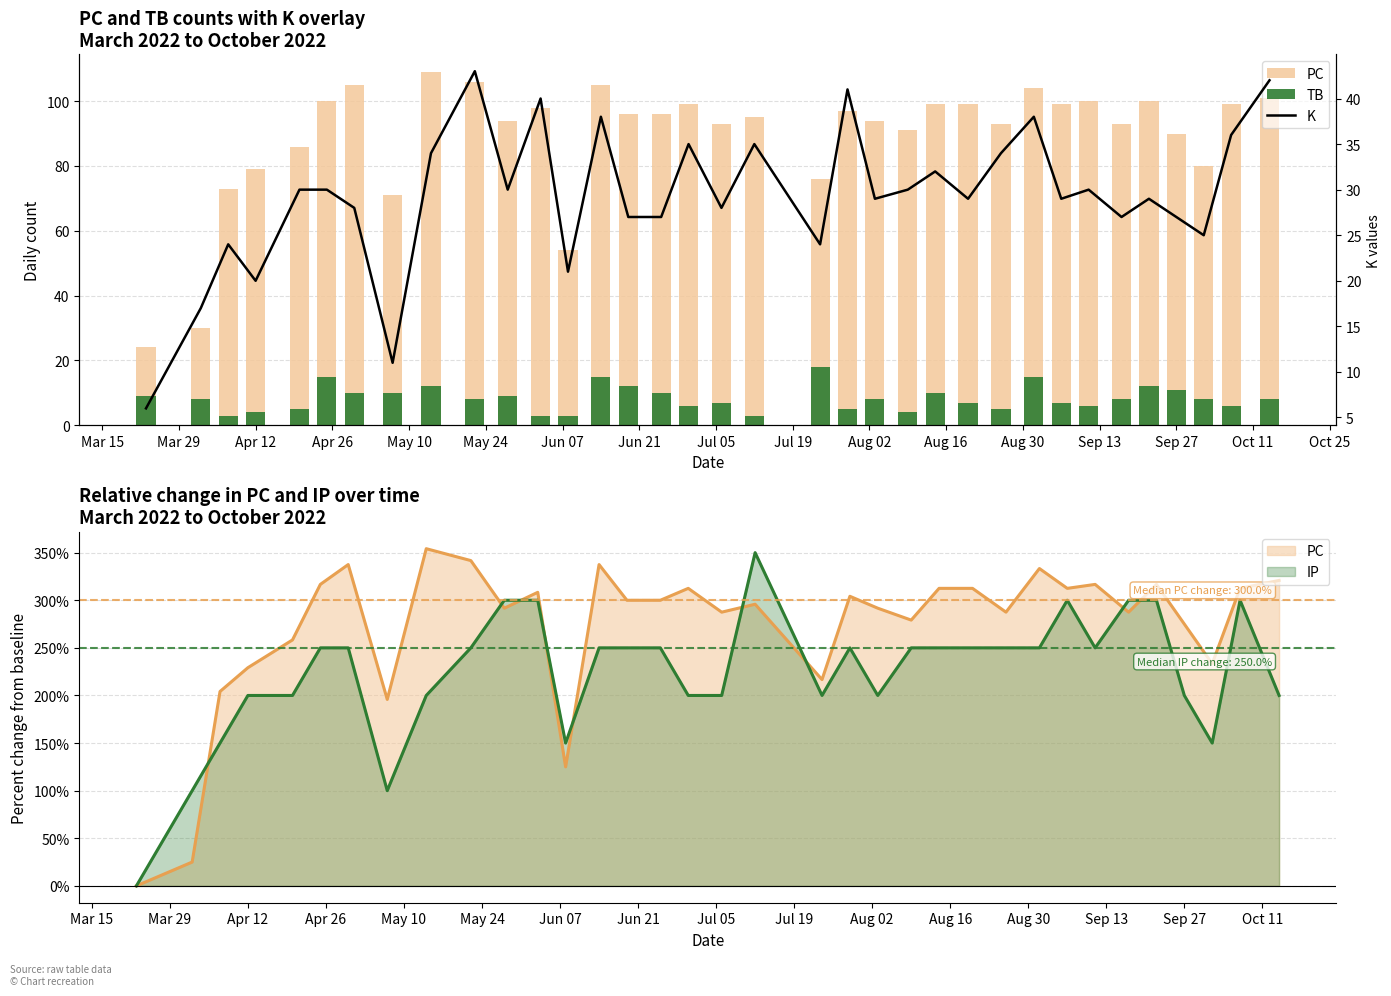

How many data points does each series have?

35